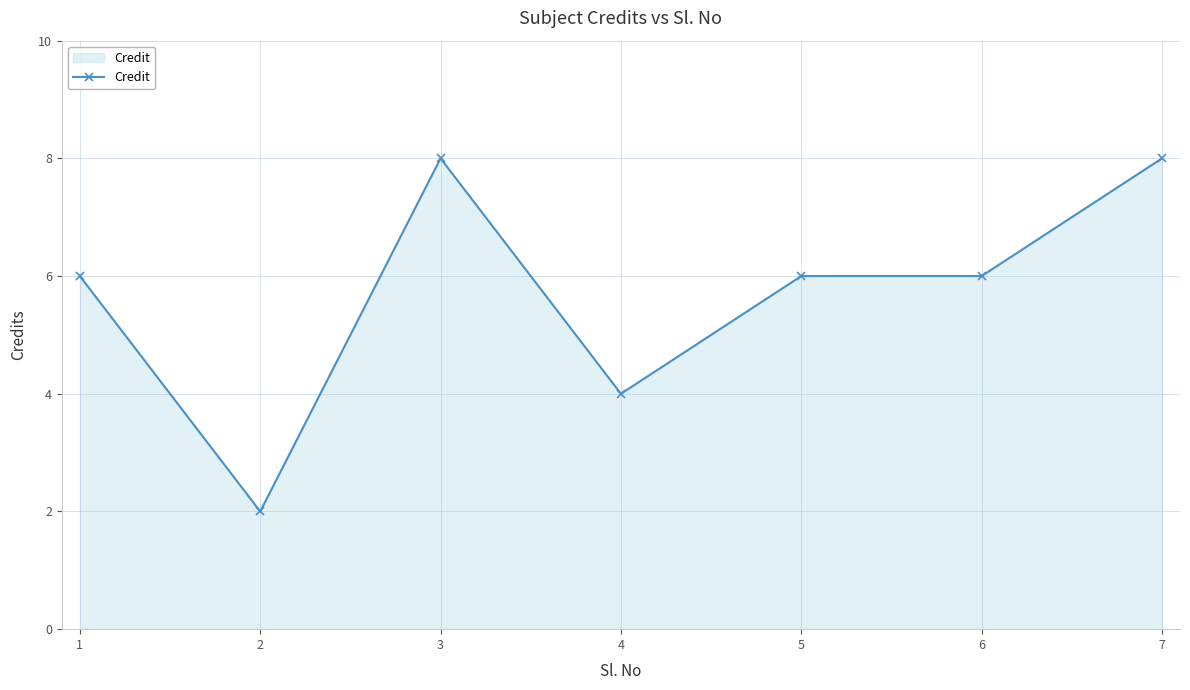

Read the value at 1.

6